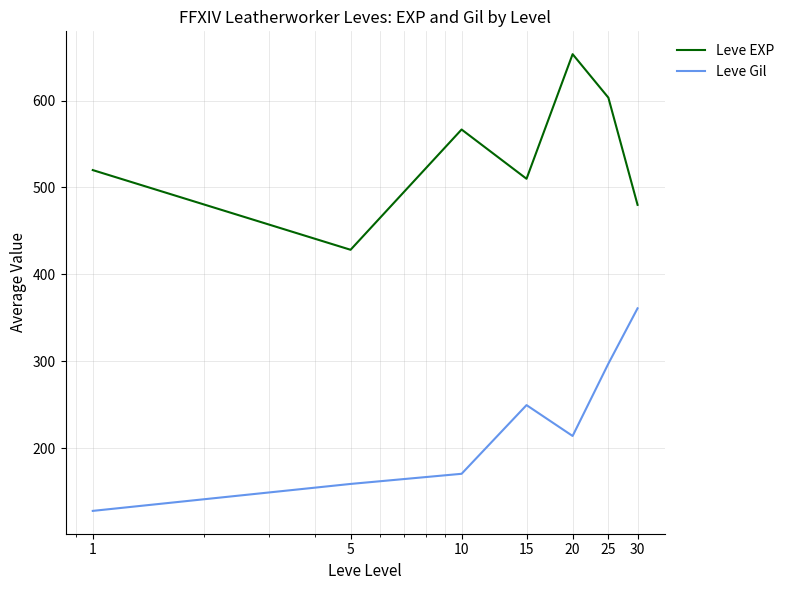

What is the smallest value displayed?

128.0